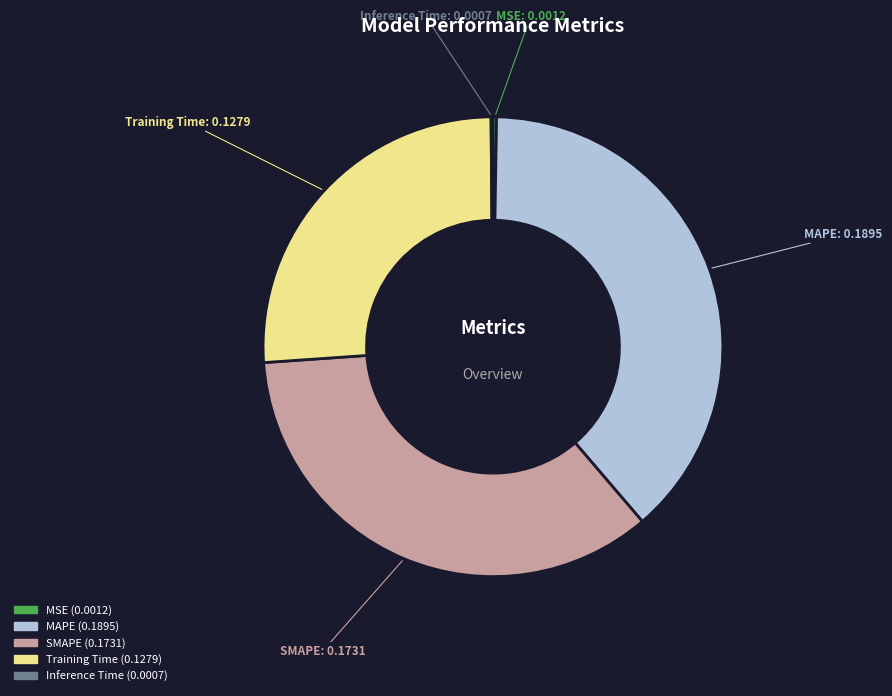

Does SMAPE account for over 50% of the chart?

No